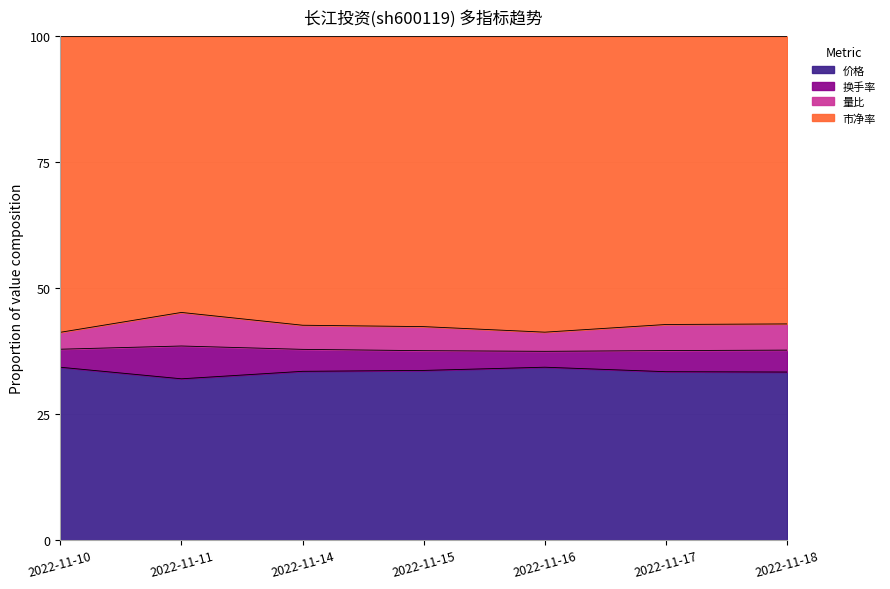

What is the lowest value of the 价格 series?

32.0